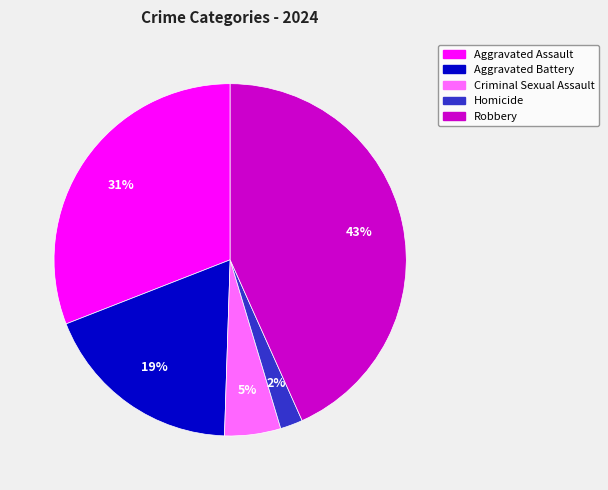

Which slice is the smallest?

Homicide